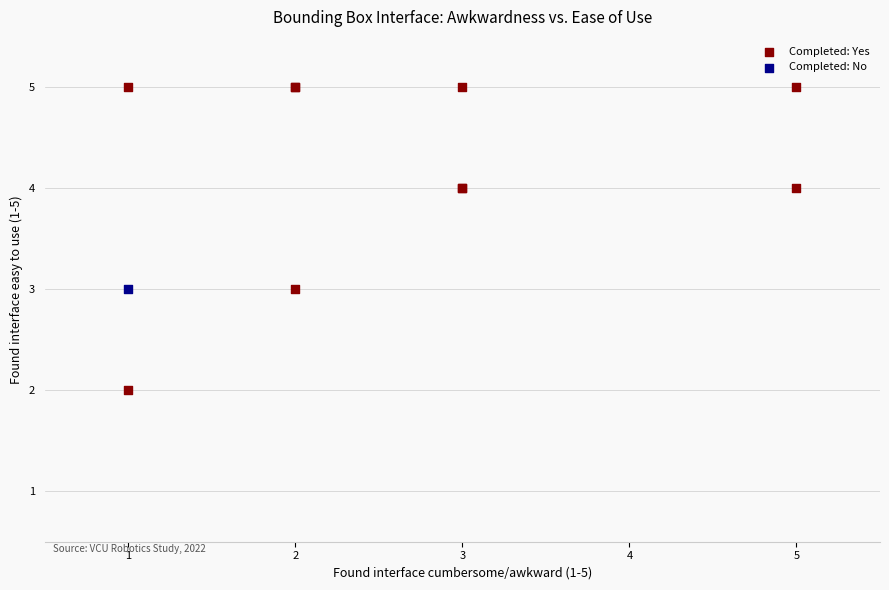

What are all the series names shown in the legend?

Completed: Yes, Completed: No